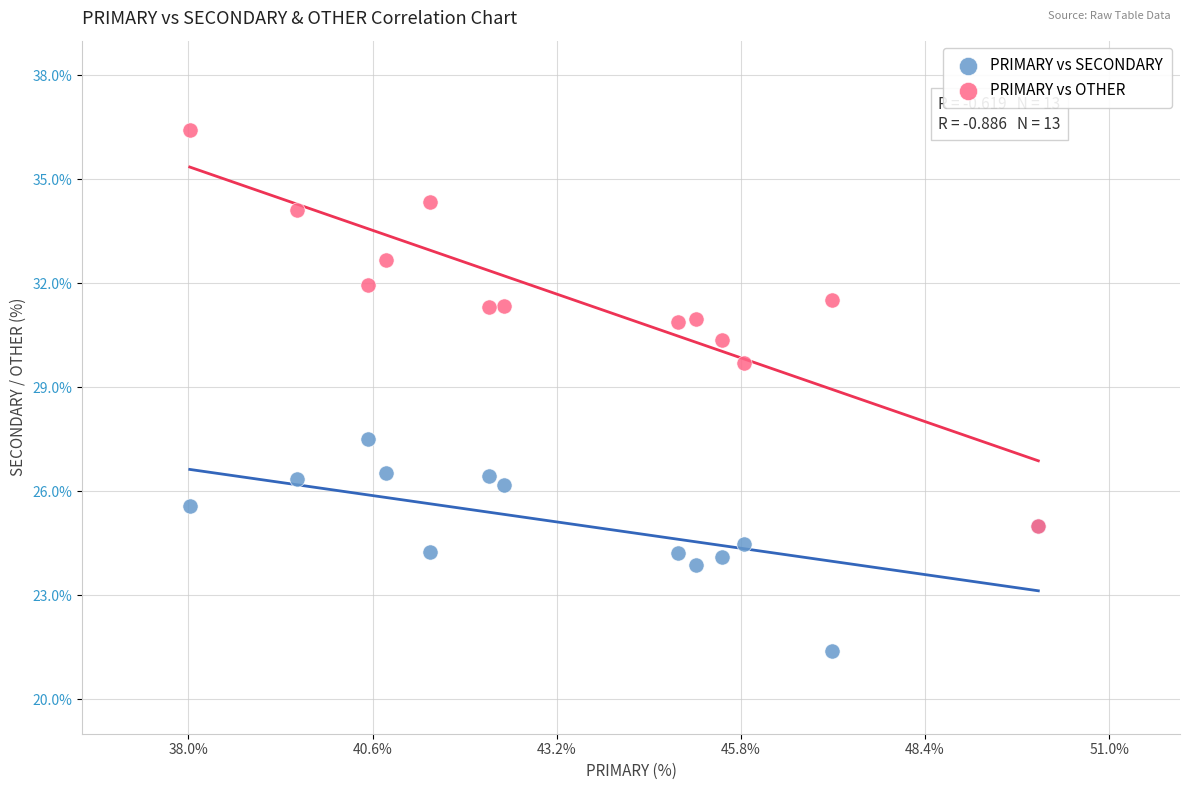

Across all series, what Y value is closest to 28?

27.5